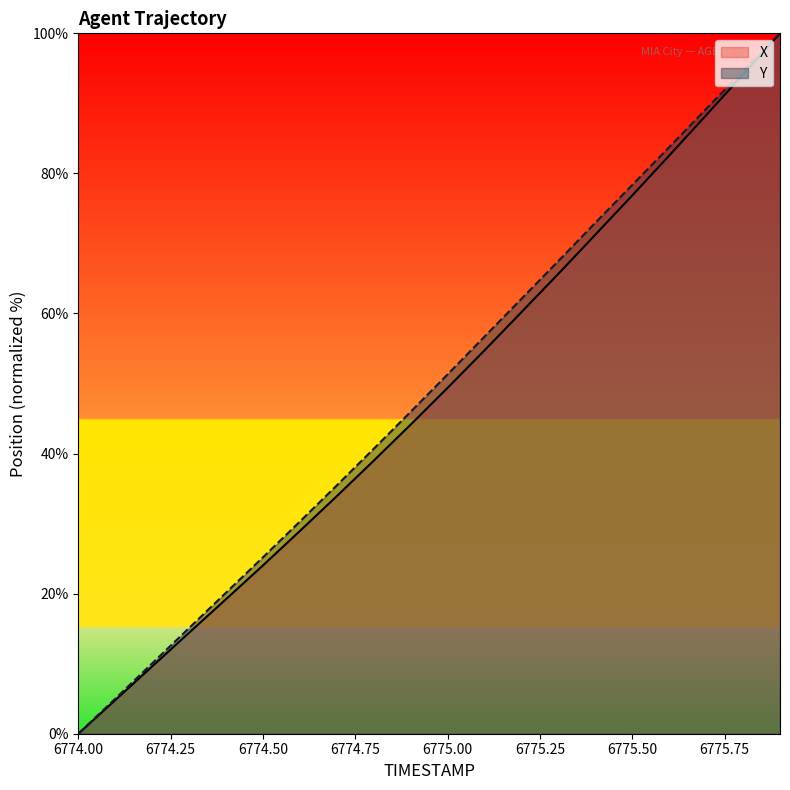

True or false: Y has a value of 62.1 at 6775.2.

True